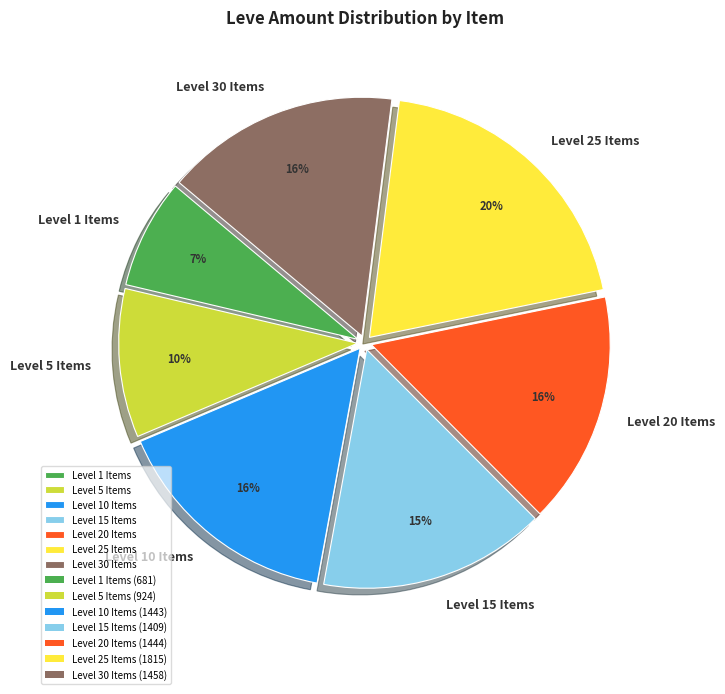

Does Level 25 Items account for over 50% of the chart?

No